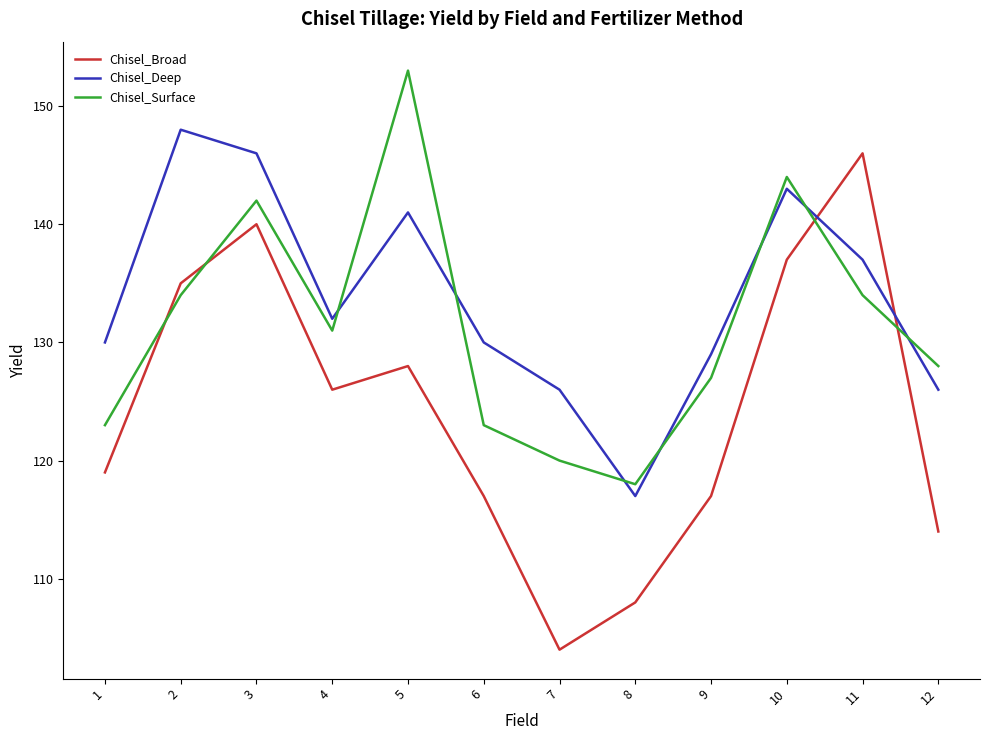

True or false: Chisel_Surface has more than 0 points higher than both neighbors.

True